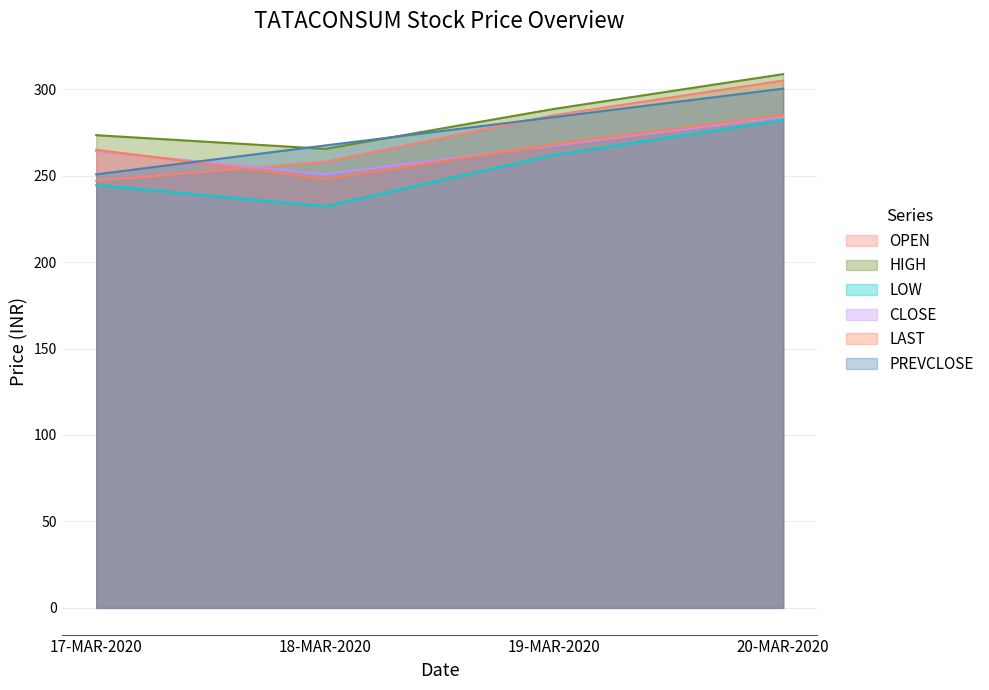

Reading left to right, transcribe all the data shown in this chart.

OPEN: 17-MAR-2020=247.0	18-MAR-2020=258.0	19-MAR-2020=285.0	20-MAR-2020=305.0
HIGH: 17-MAR-2020=273.4	18-MAR-2020=265.5	19-MAR-2020=288.6	20-MAR-2020=308.7
LOW: 17-MAR-2020=244.5	18-MAR-2020=232.2	19-MAR-2020=262.0	20-MAR-2020=282.0
CLOSE: 17-MAR-2020=264.2	18-MAR-2020=250.8	19-MAR-2020=267.4	20-MAR-2020=283.9
LAST: 17-MAR-2020=265.0	18-MAR-2020=248.1	19-MAR-2020=268.2	20-MAR-2020=285.0
PREVCLOSE: 17-MAR-2020=250.8	18-MAR-2020=267.4	19-MAR-2020=283.9	20-MAR-2020=300.3